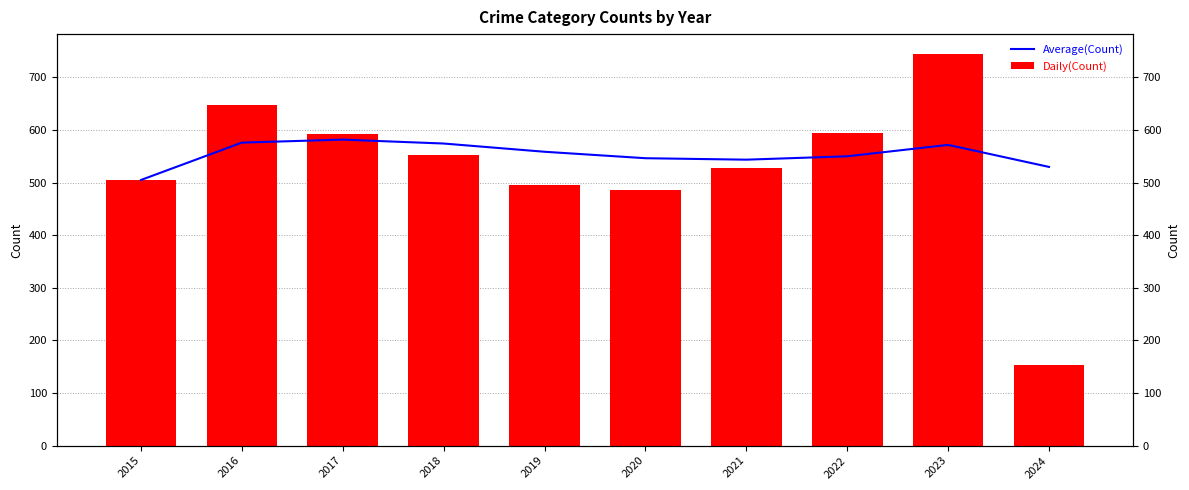

Reading left to right, transcribe all the data shown in this chart.

Average(Count): 505.0	576.0	581.7	574.2	558.6	546.3	543.6	550.0	571.7	529.8
Daily(Count): 505.0	647.0	593.0	552.0	496.0	485.0	527.0	595.0	745.0	153.0